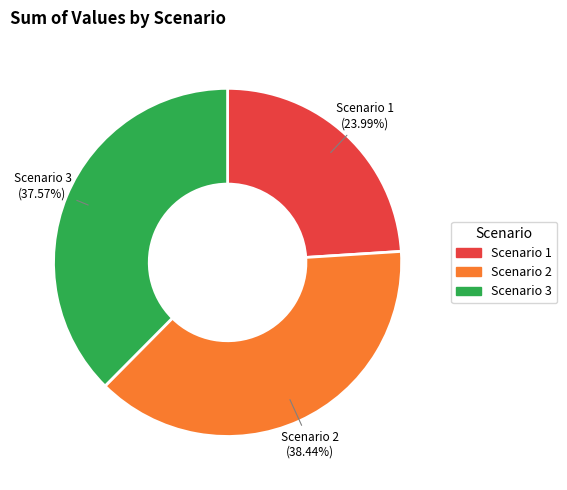

Count the number of slices in the pie.

3